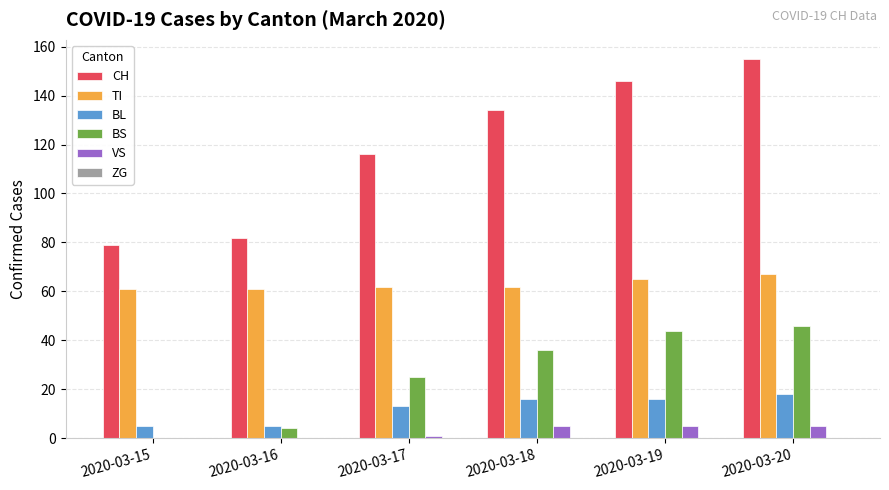

What is the spread (max minus min) of values at 2020-03-17?

115